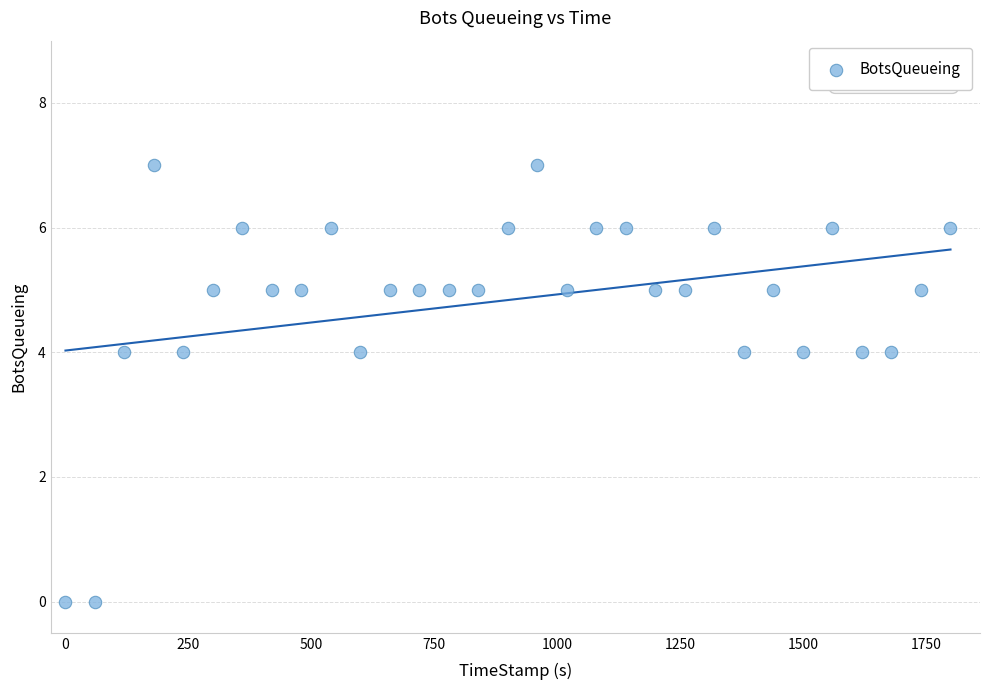

What is the range of Y values (max minus min)?

7